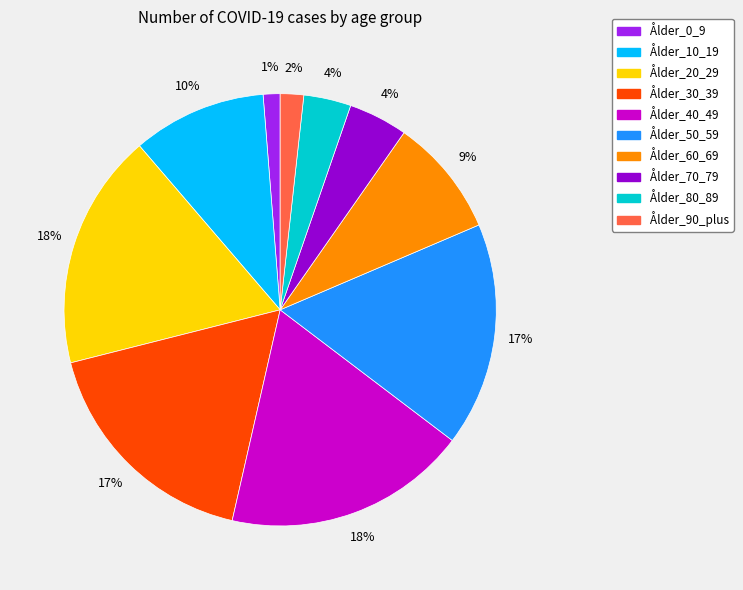

True or false: Ålder_10_19 accounts for 1% of the total.

False